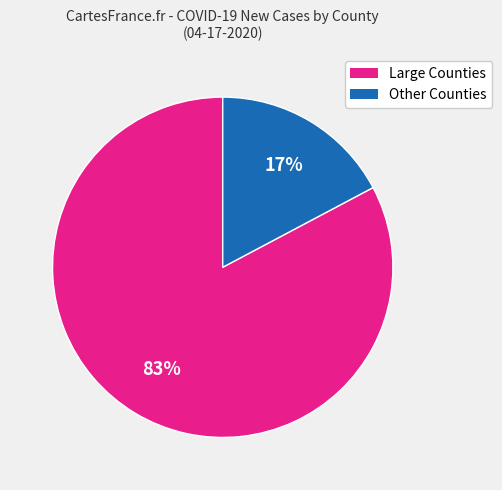

Is there a majority slice in this chart?

Yes